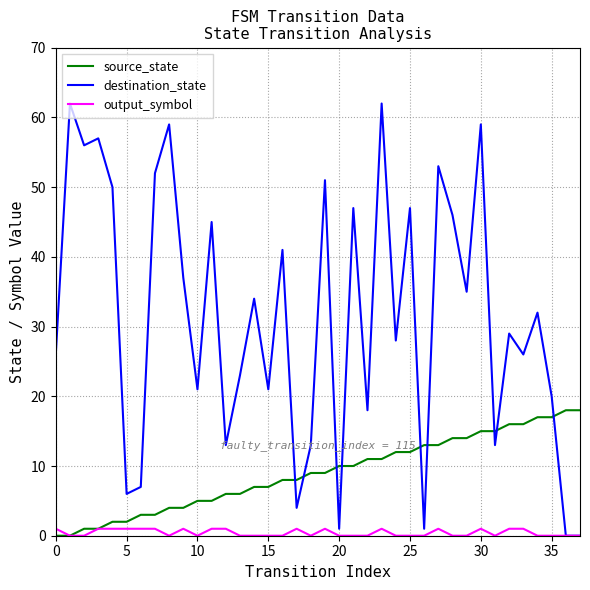

How many times do source_state and destination_state cross each other?

9